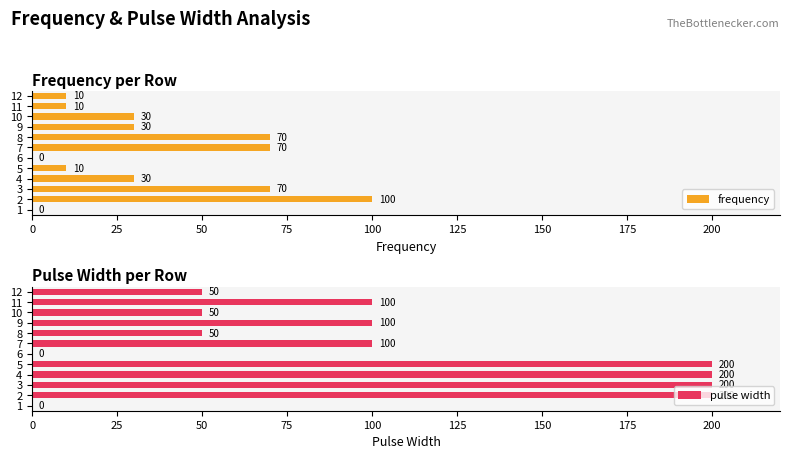

What is the average value of the frequency series?

36